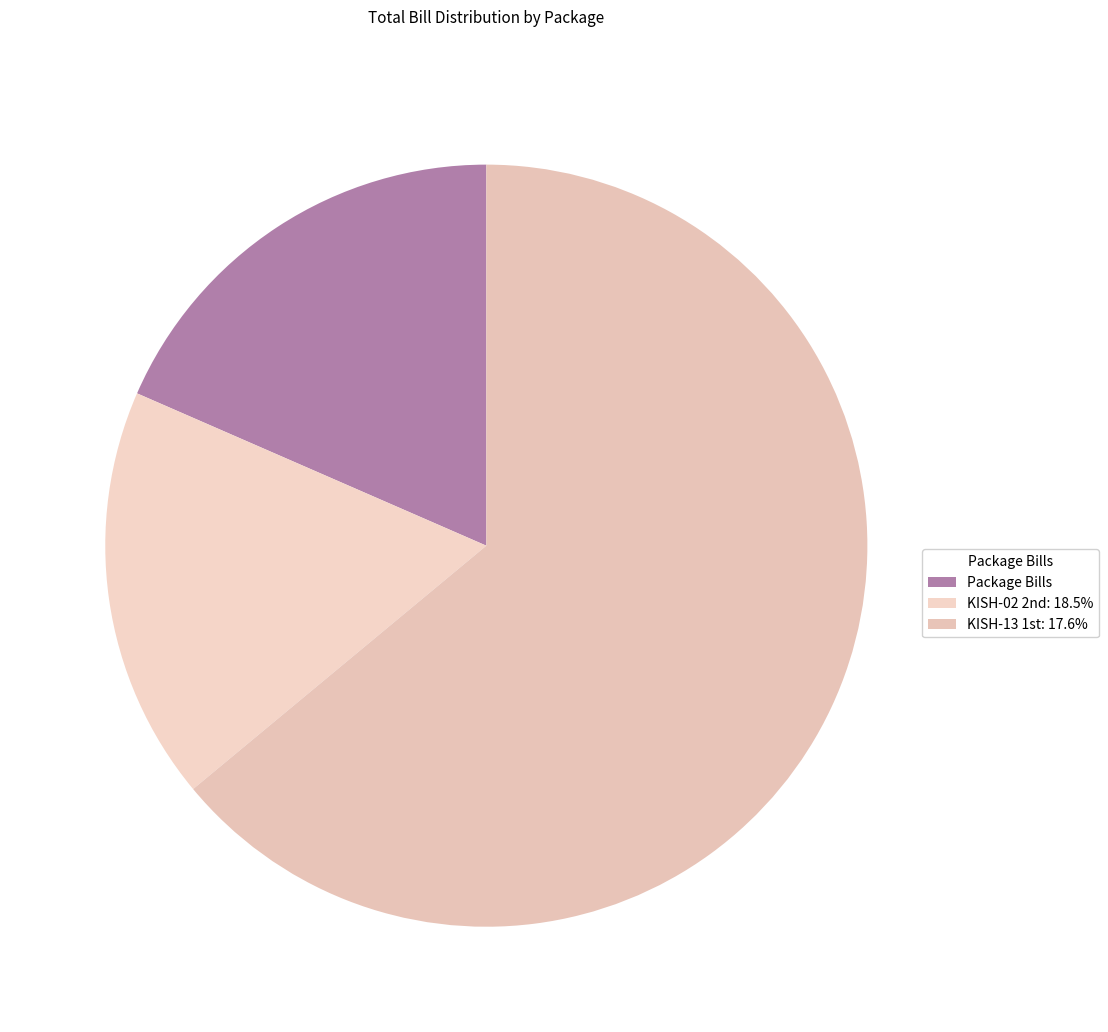

How many segments does this pie chart have?

3